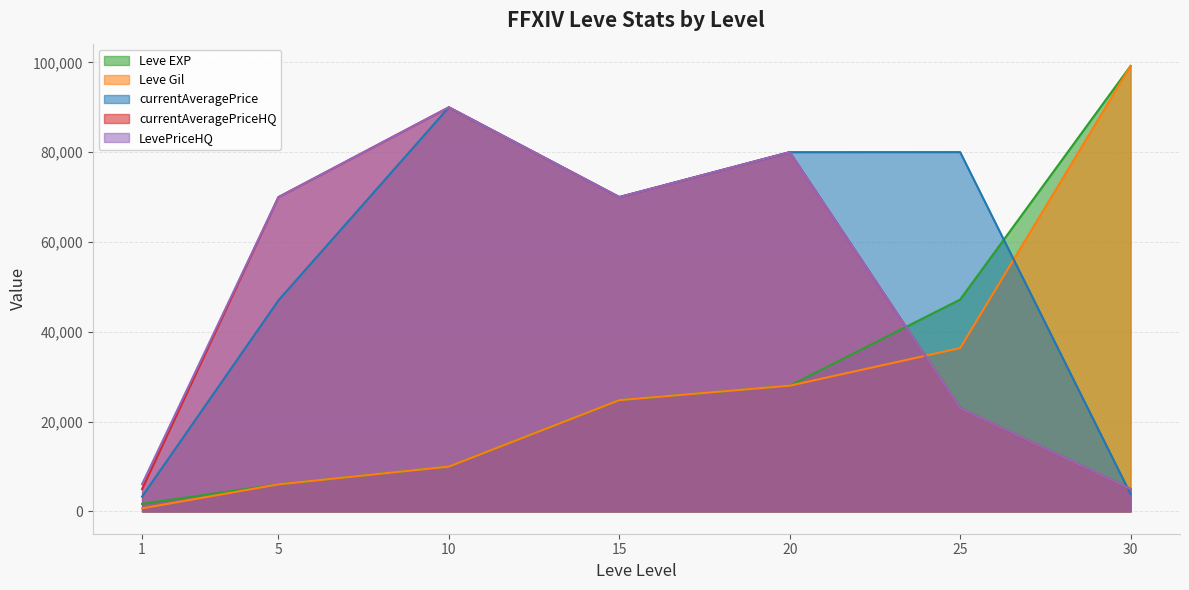

What is the value of the Leve Gil point at the 1st from the left?

690